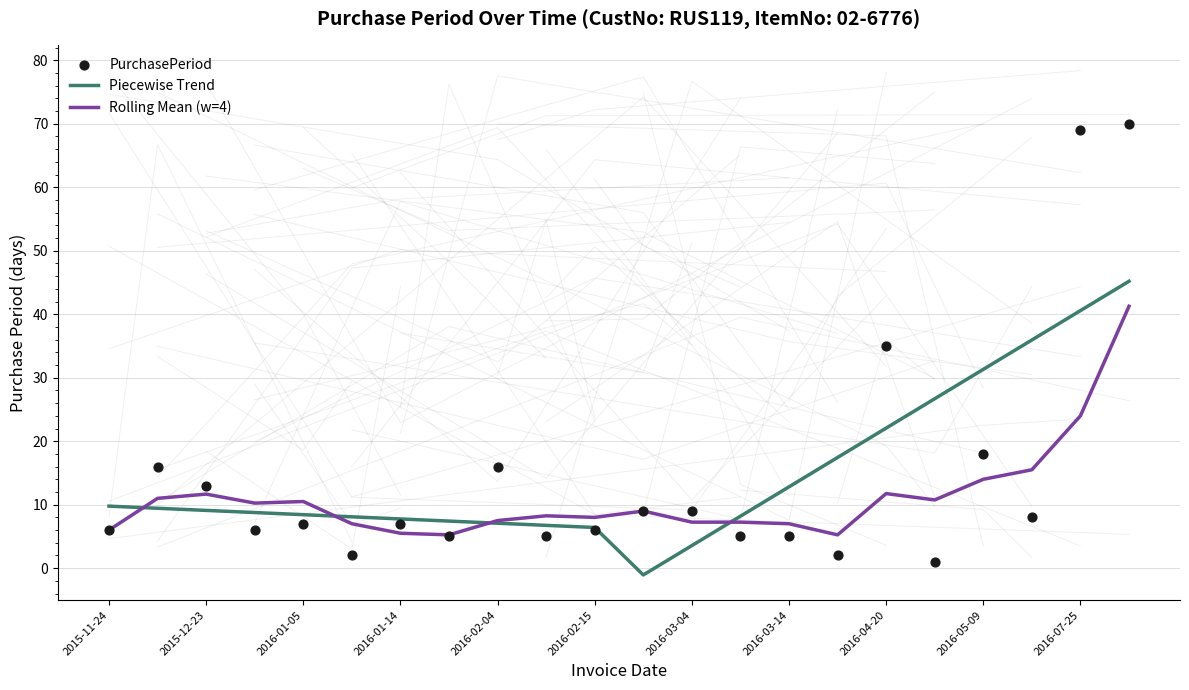

Is it true that Piecewise Trend equals 55.5 at 2016-07-25?

False